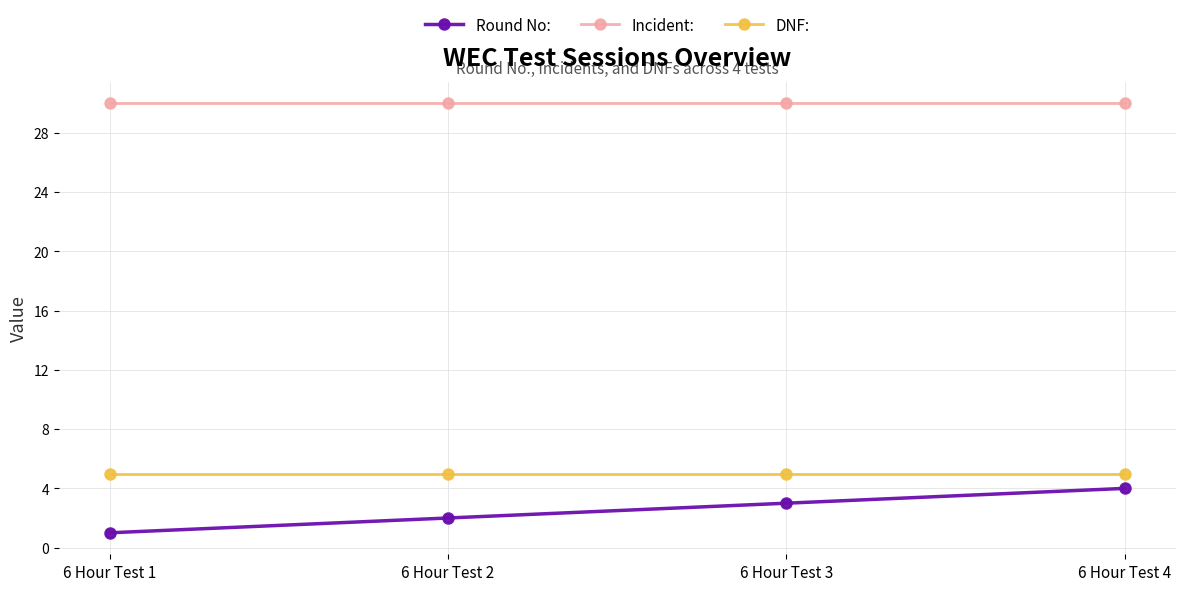

Reading left to right, what are all the values shown in this chart?

Round No:: 1	2	3	4
Incident:: 30	30	30	30
DNF:: 5	5	5	5